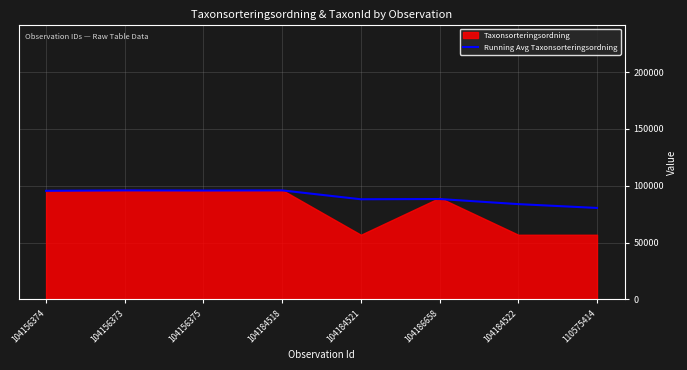

What is the maximum value shown in the chart?

95886.5